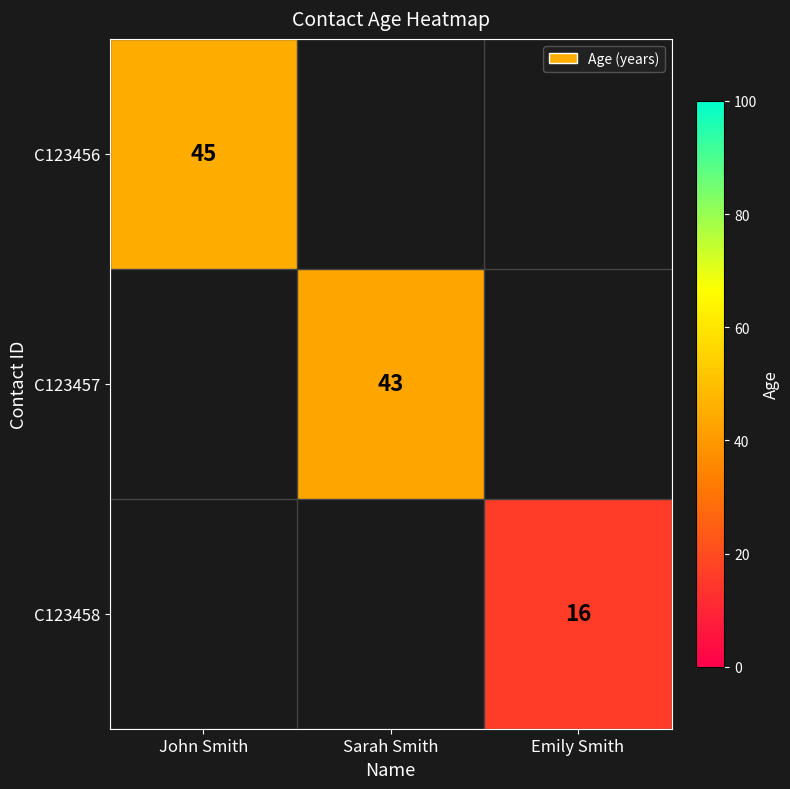

What is the smallest value displayed?

16.0